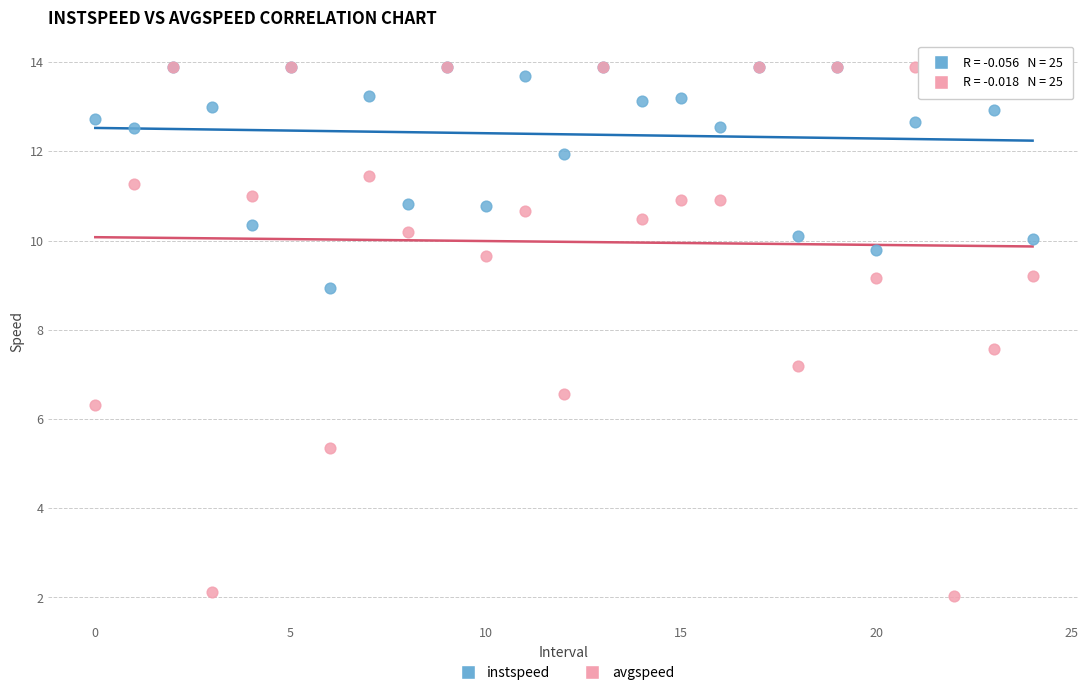

Across all series, what Y value is closest to 7?

7.2